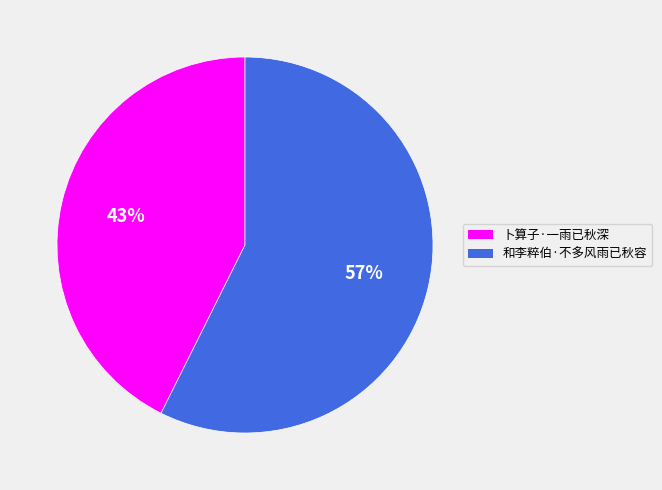

To the nearest percent, what is the average slice percentage?

50%